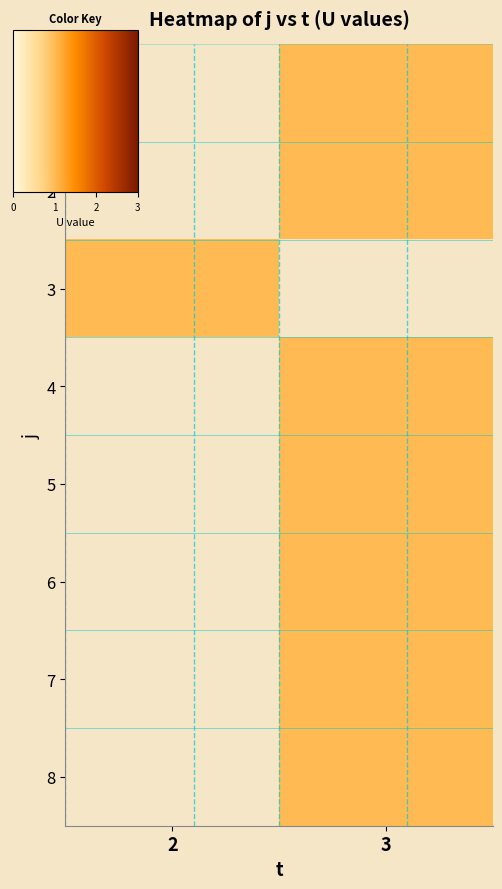

True or false: row_2 has a value of 1.0 at 2.

True